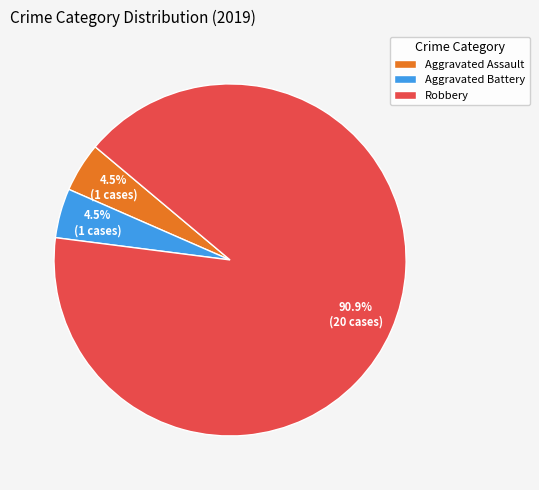

What is the majority slice?

Robbery